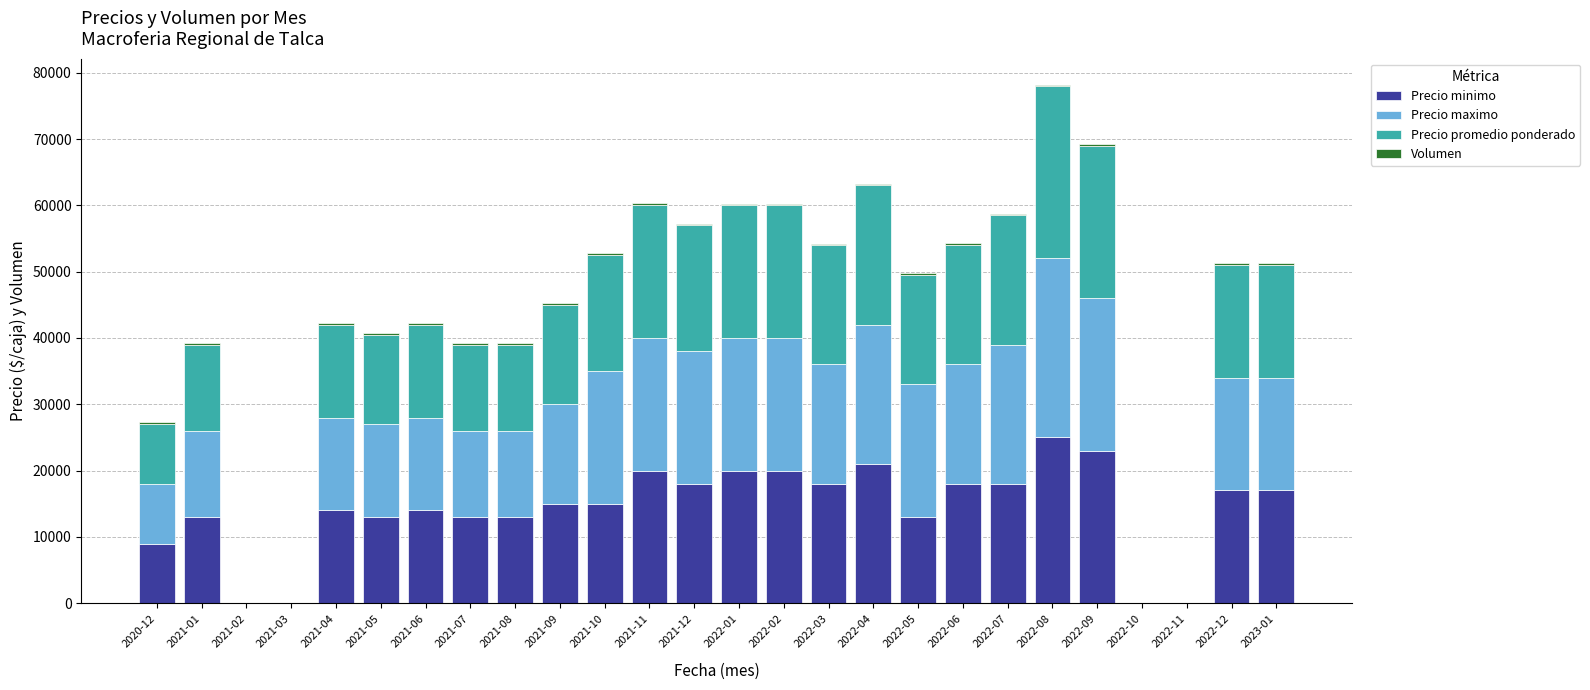

The value of Precio minimo at 2021-06 is 14000. True or false?

True